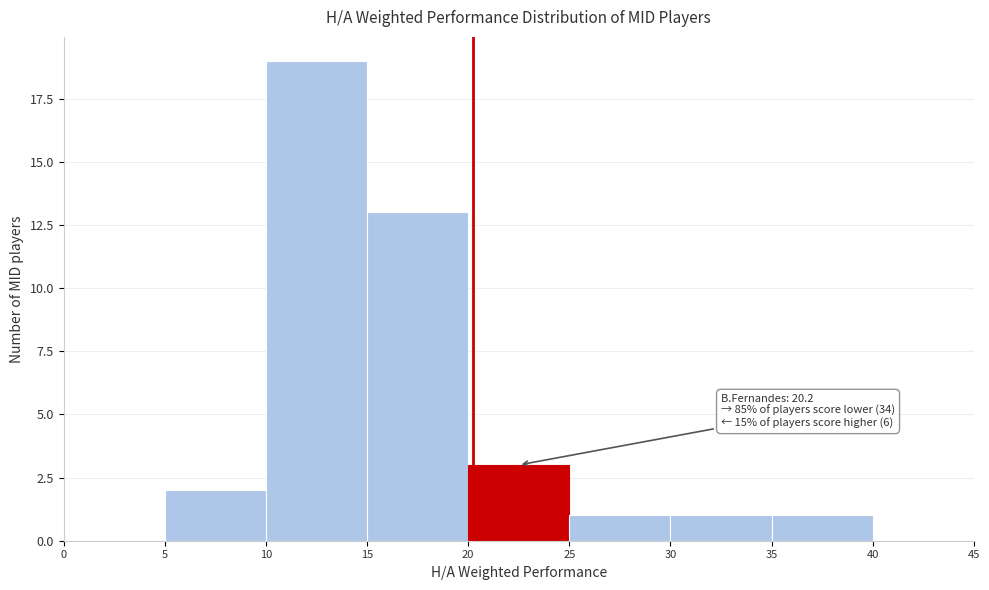

Over which range of the x-axis is the bar tallest?

10 to 15